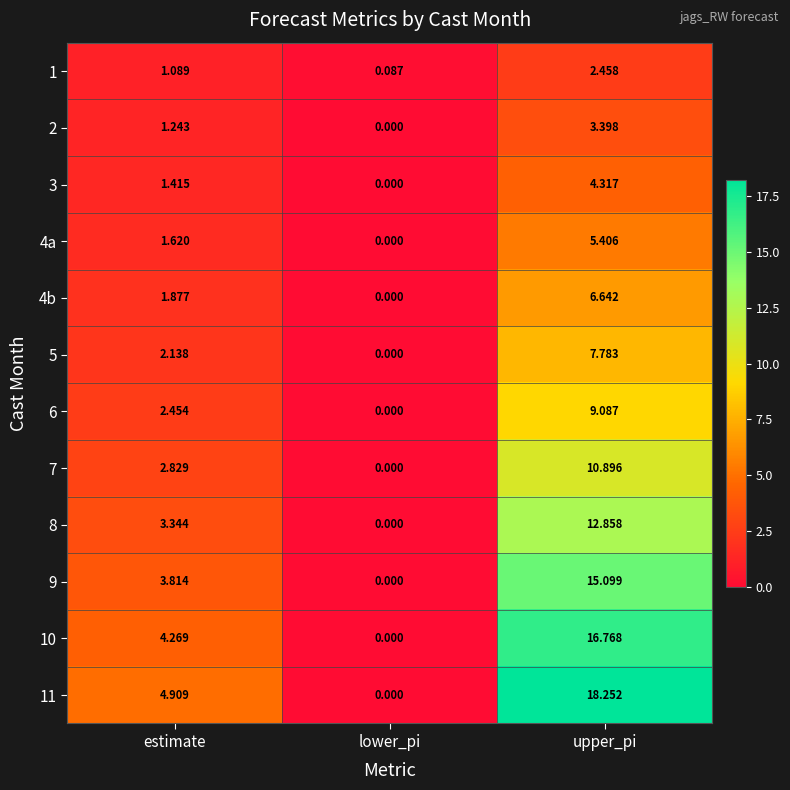

At which category is the sum across all series the highest?

upper_pi